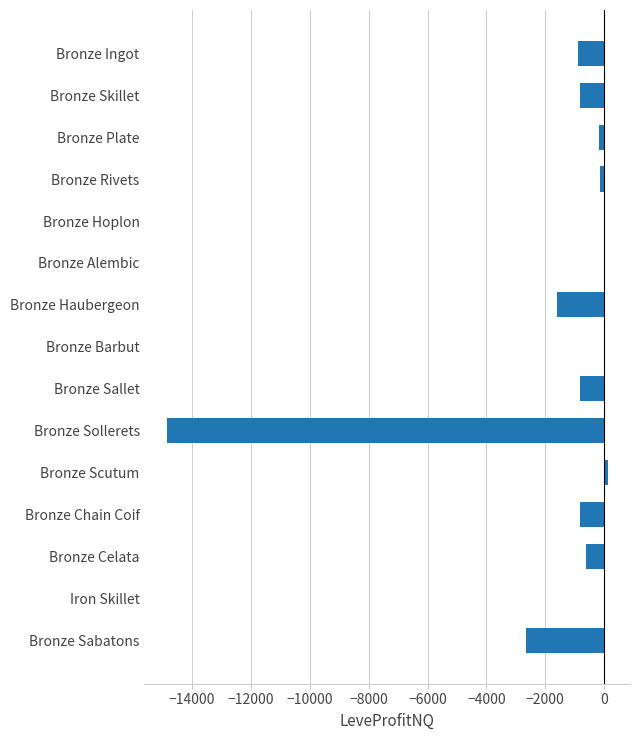

What is the sum of all values?

-23340.8